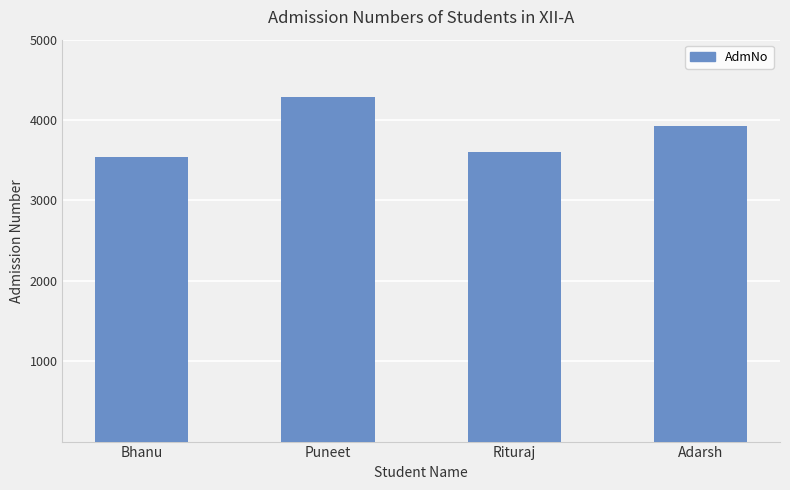

What is the label of the 3rd bar from the right?

Puneet